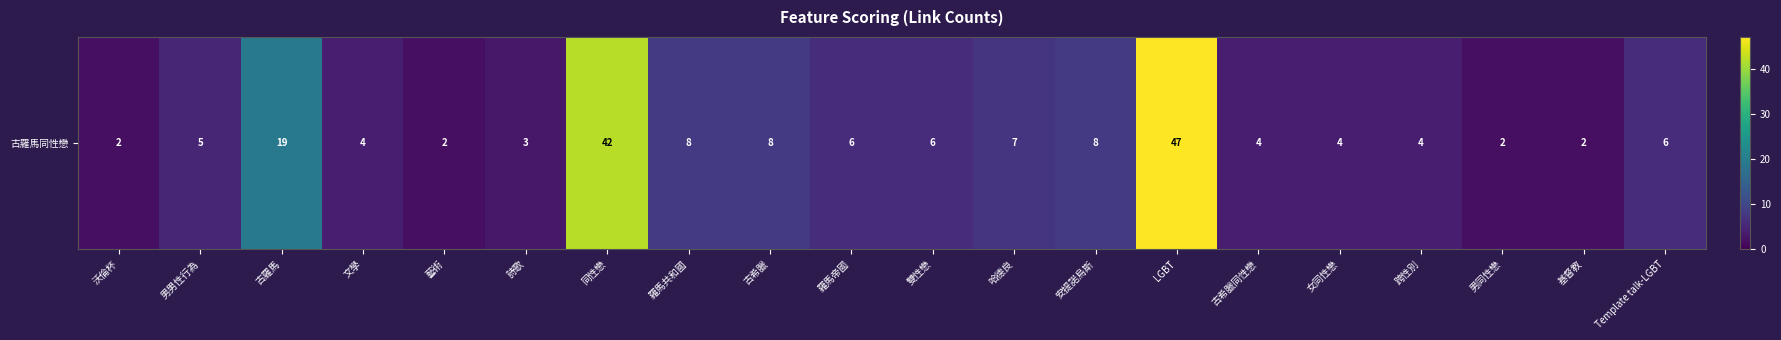

How many series are shown in this chart?

1